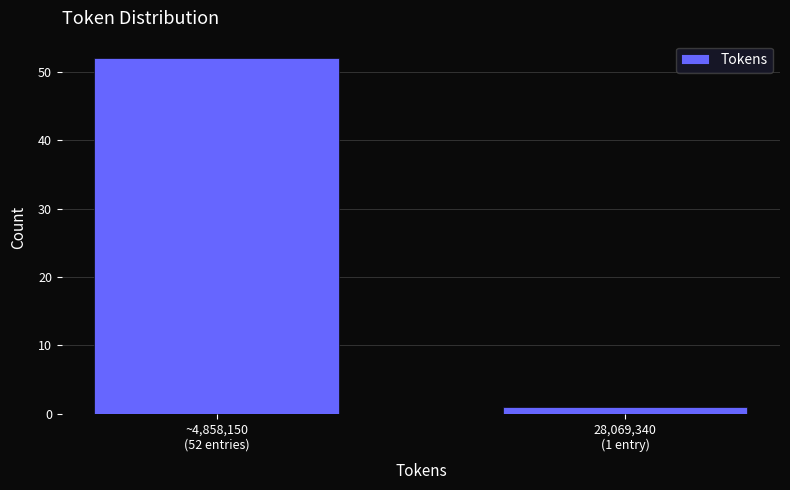

Reading left to right, extract all data points from this chart.

52	1